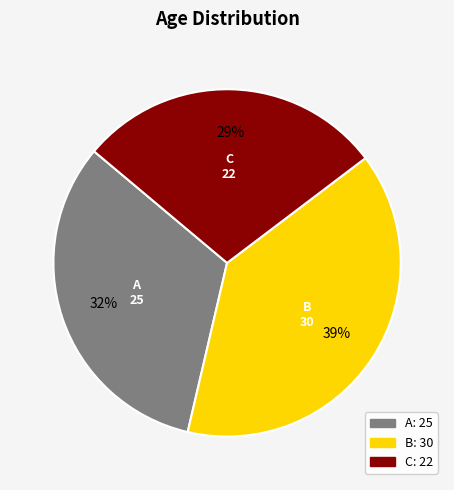

Is it true that B is 24% of the pie?

False